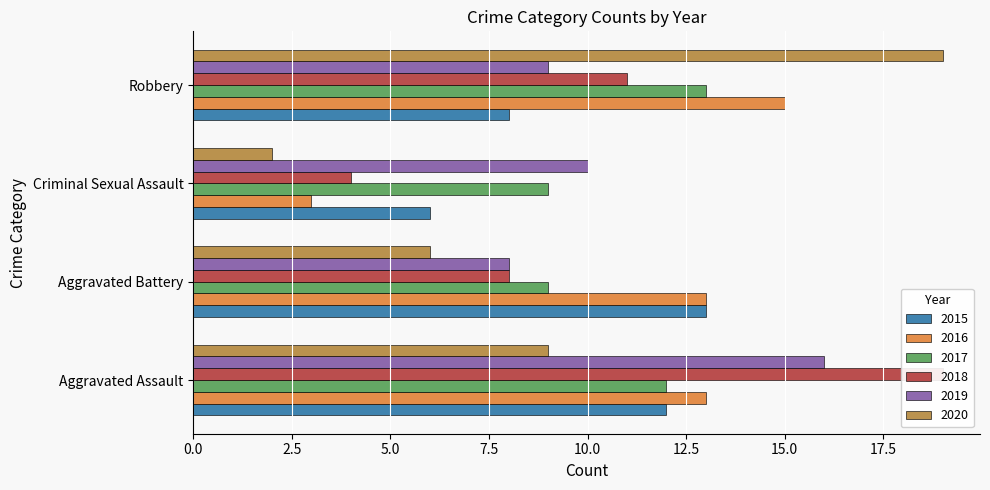

List the labels in order of 2015 value, smallest first.

Criminal Sexual Assault, Robbery, Aggravated Assault, Aggravated Battery